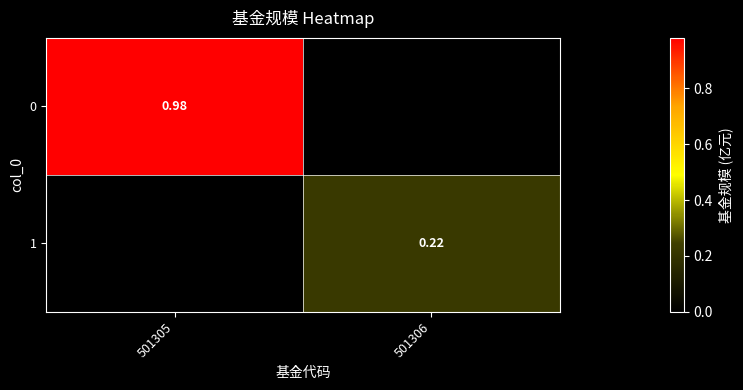

Is the value of 0 at 501305 greater than the value of 1 at 501306?

Yes